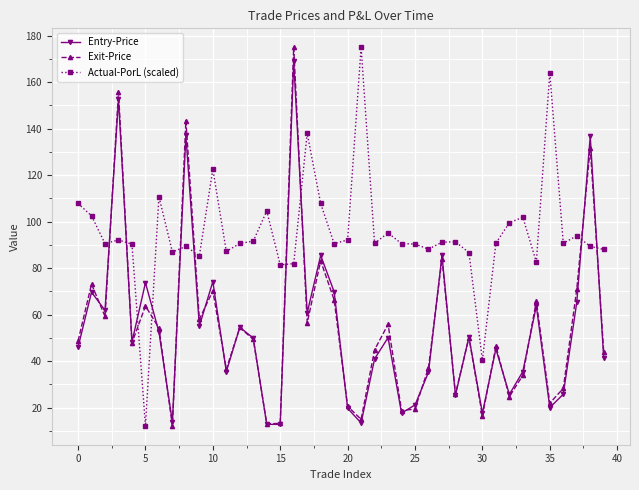

True or false: Actual-PorL (scaled) and Exit-Price intersect in this chart.

True